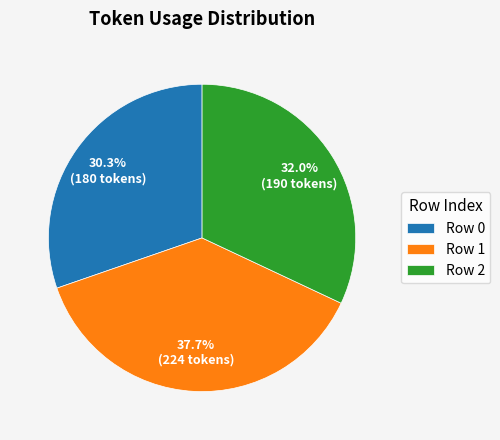

Approximately how many times larger is the value at Row 0 compared to Row 1?

0.8